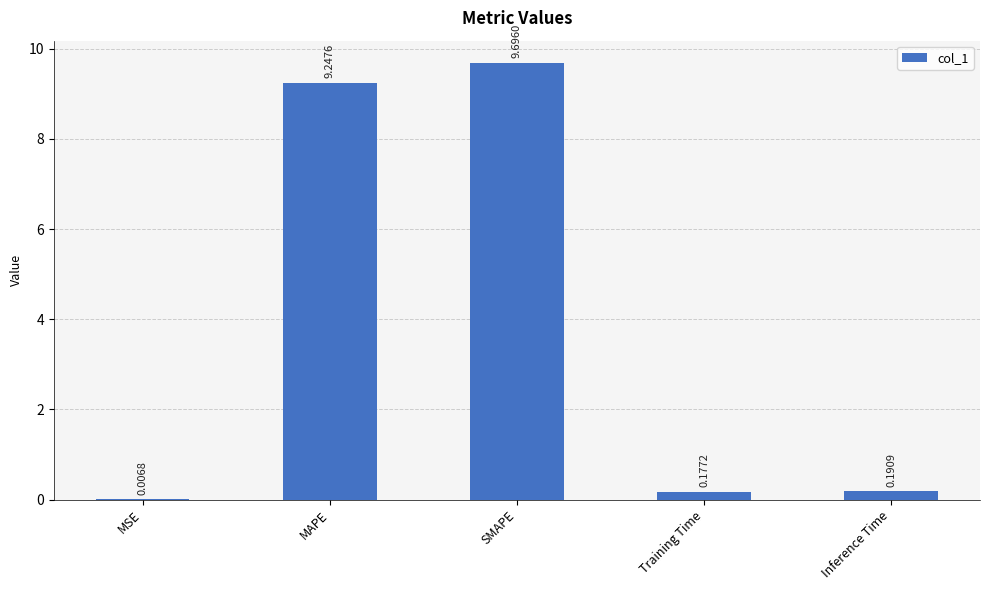

What is the sum of all values?

19.3